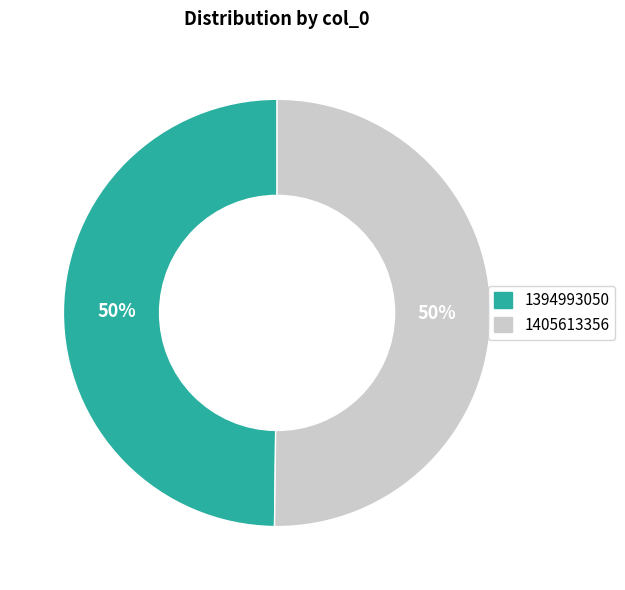

What is the ratio of the value at 1405613356 to the value at 1394993050?

1.0